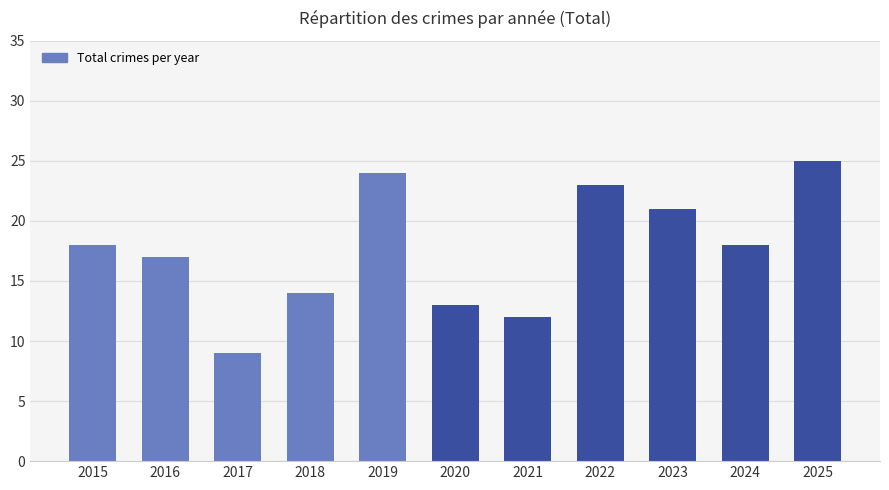

Reading left to right, extract all data points from this chart.

2015=18	2016=17	2017=9	2018=14	2019=24	2020=13	2021=12	2022=23	2023=21	2024=18	2025=25